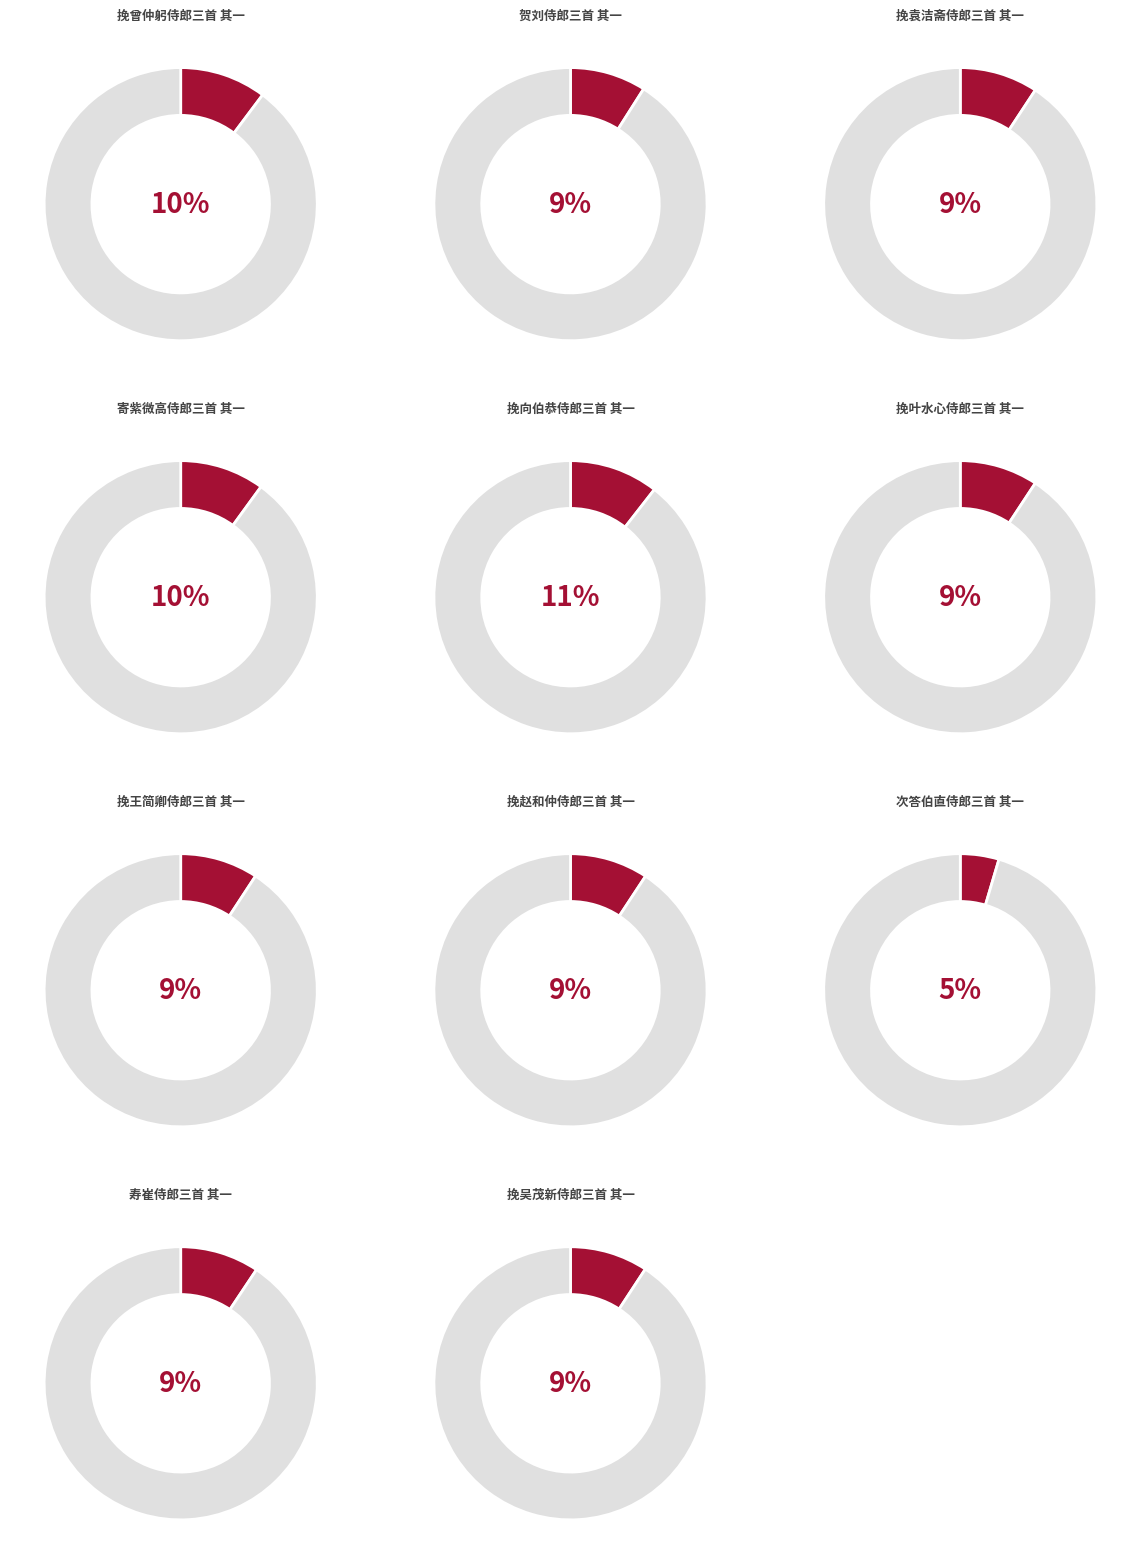

Do 挽吴茂新侍郎三首 其一 and 寄紫微高侍郎三首 其一 together represent more than half of the pie?

No